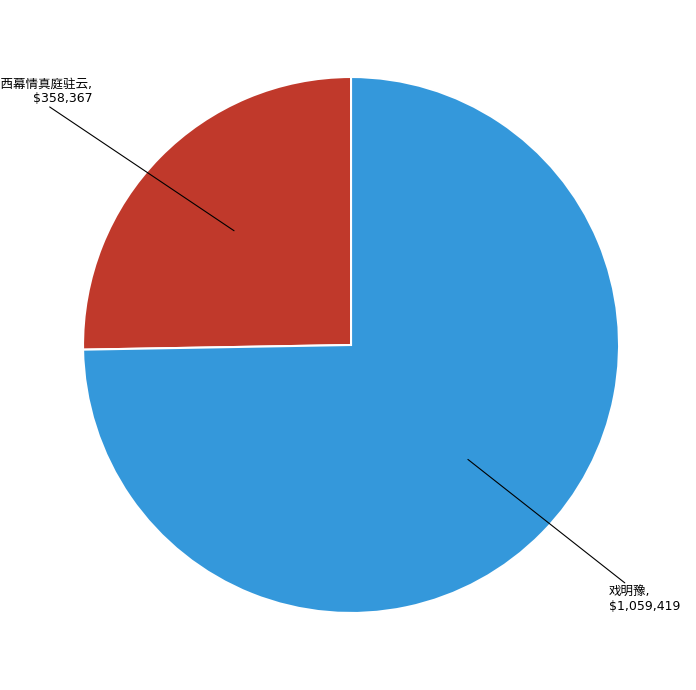

Is there any slice that represents more than half of the pie?

Yes